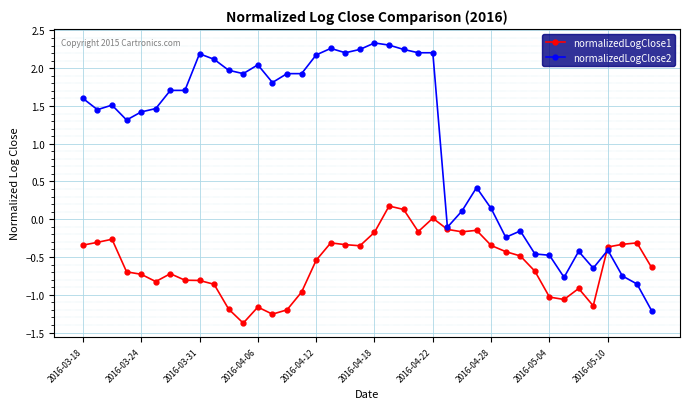

Rank the series by their average value, from highest to lowest.

normalizedLogClose2, normalizedLogClose1